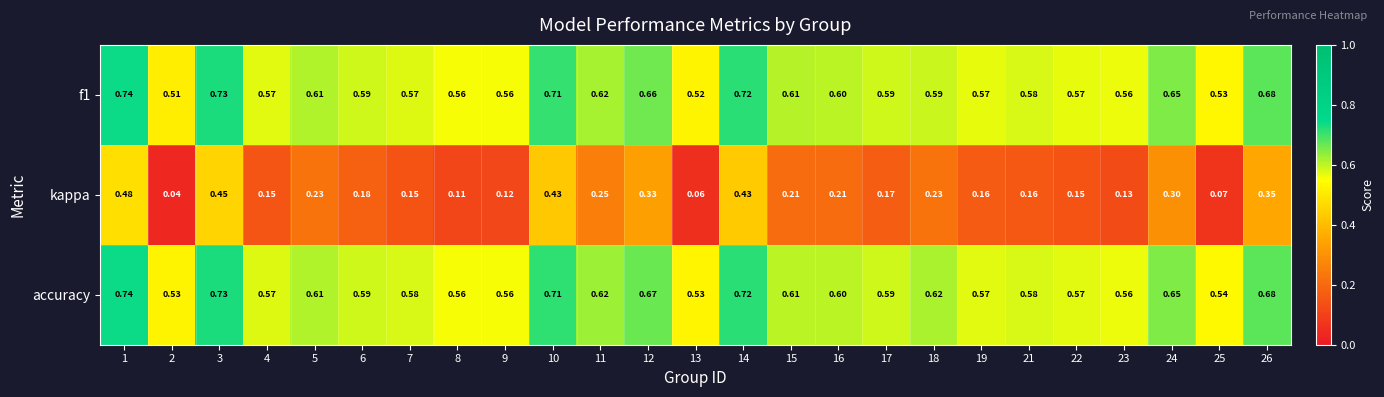

Between 10 and 23, which series saw the biggest shift?

kappa